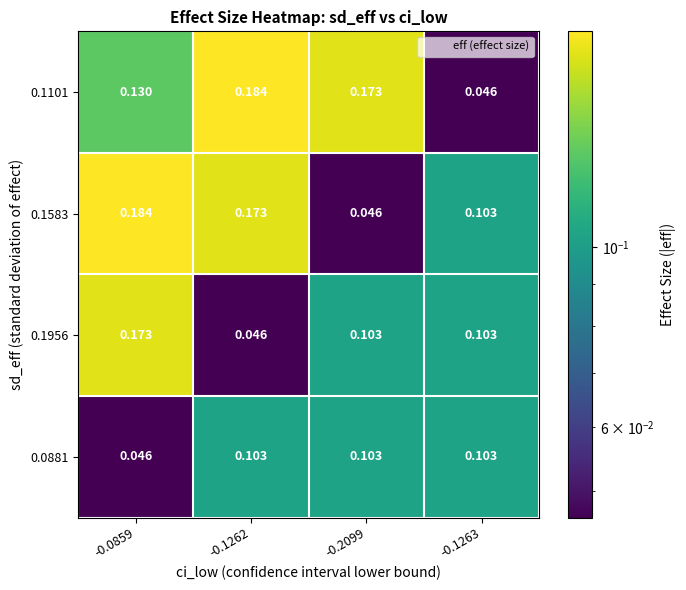

Between -0.2099 and -0.1263, which series saw the biggest shift?

0.1101